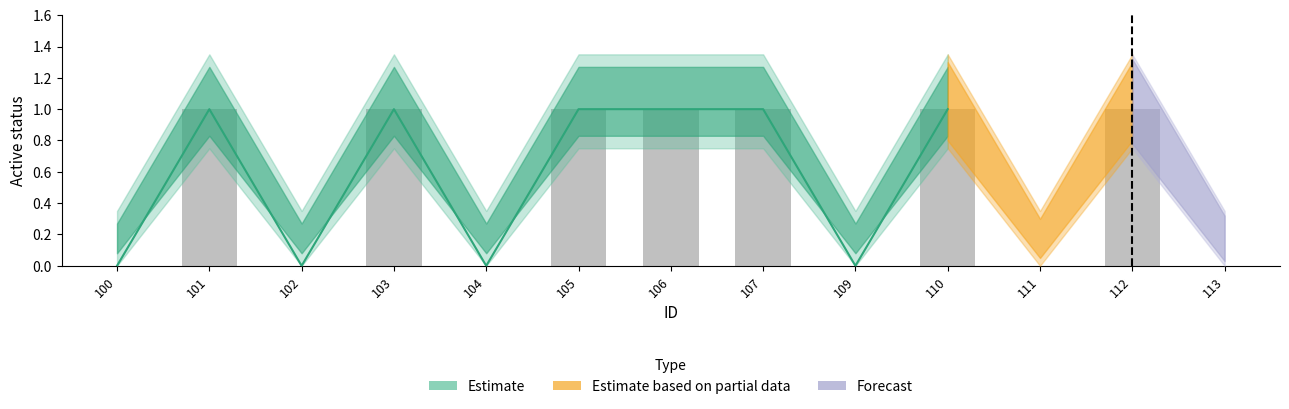

Is it true that the value at 100 is 0?

True